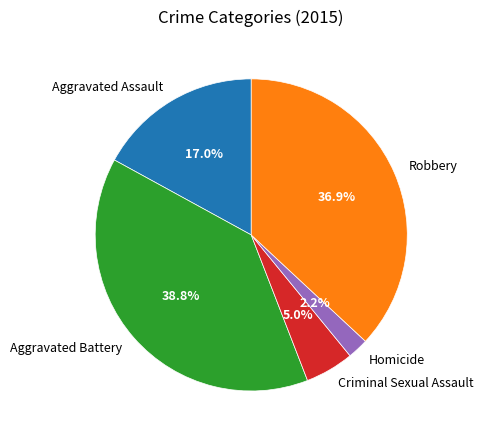

How many slices are in this pie chart?

5